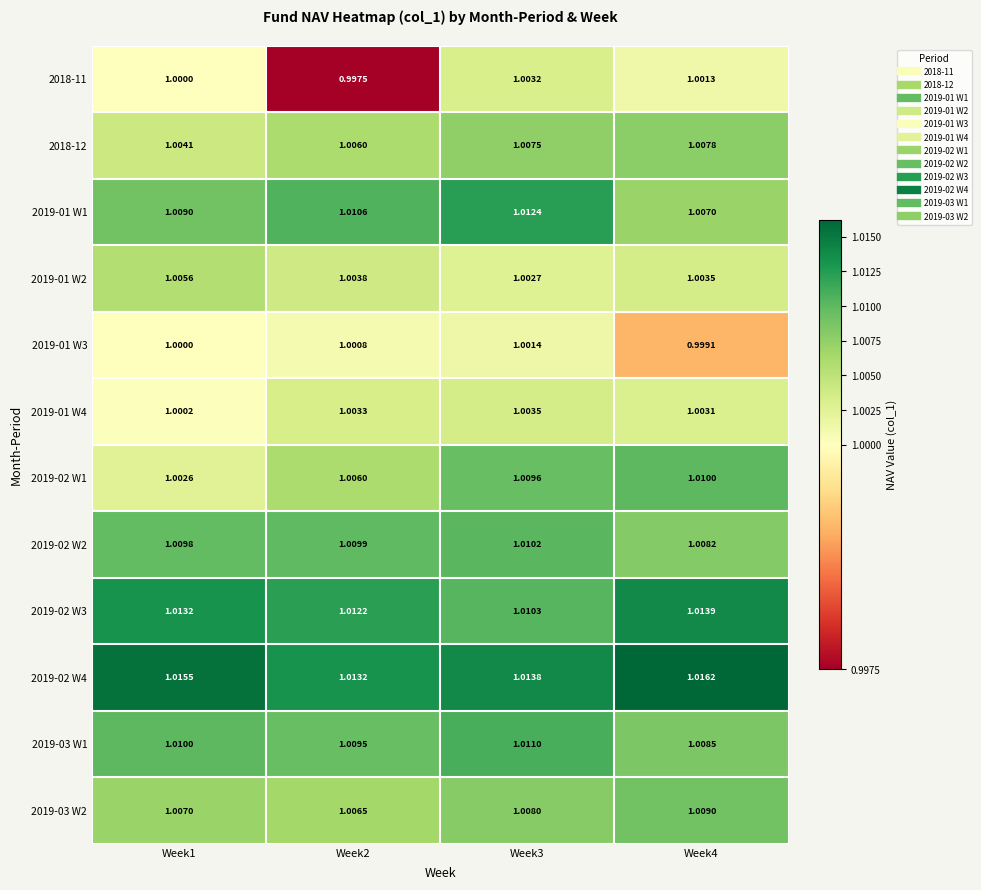

Count the number of data series in this chart.

12